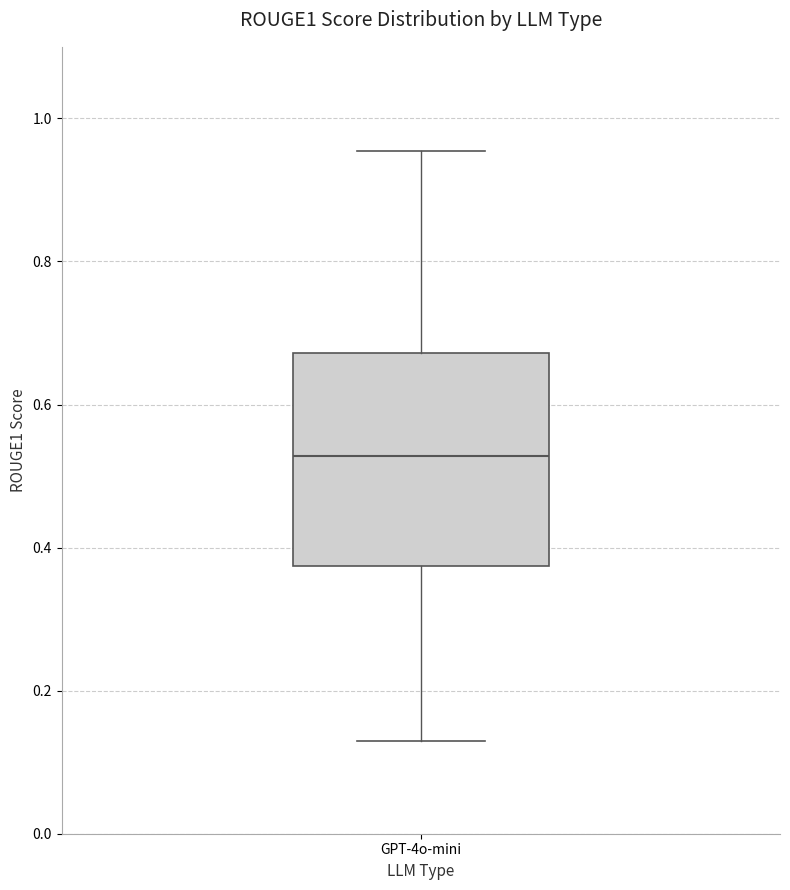

Transcribe this box plot: give where the median line is, the range the box spans, and where the two whiskers end, as read against the y-axis. The values are not printed on the chart, so give them approximately, as read against the axis.

median 0.52, box 0.38 to 0.68, whiskers 0.12 to 0.96